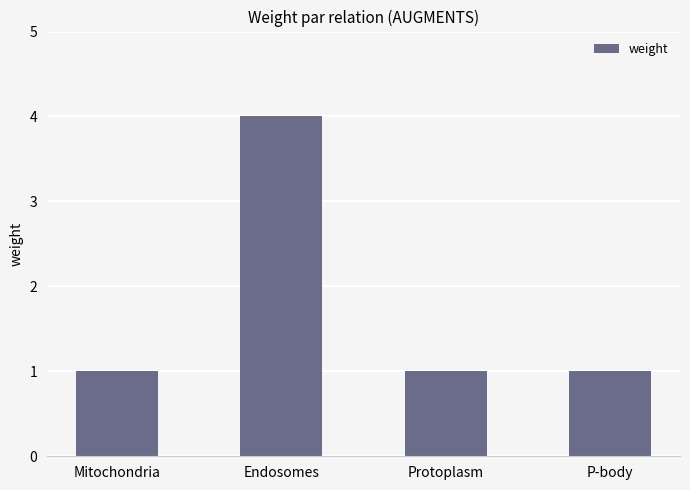

The chart shows a value of 0 at P-body. True or false?

False